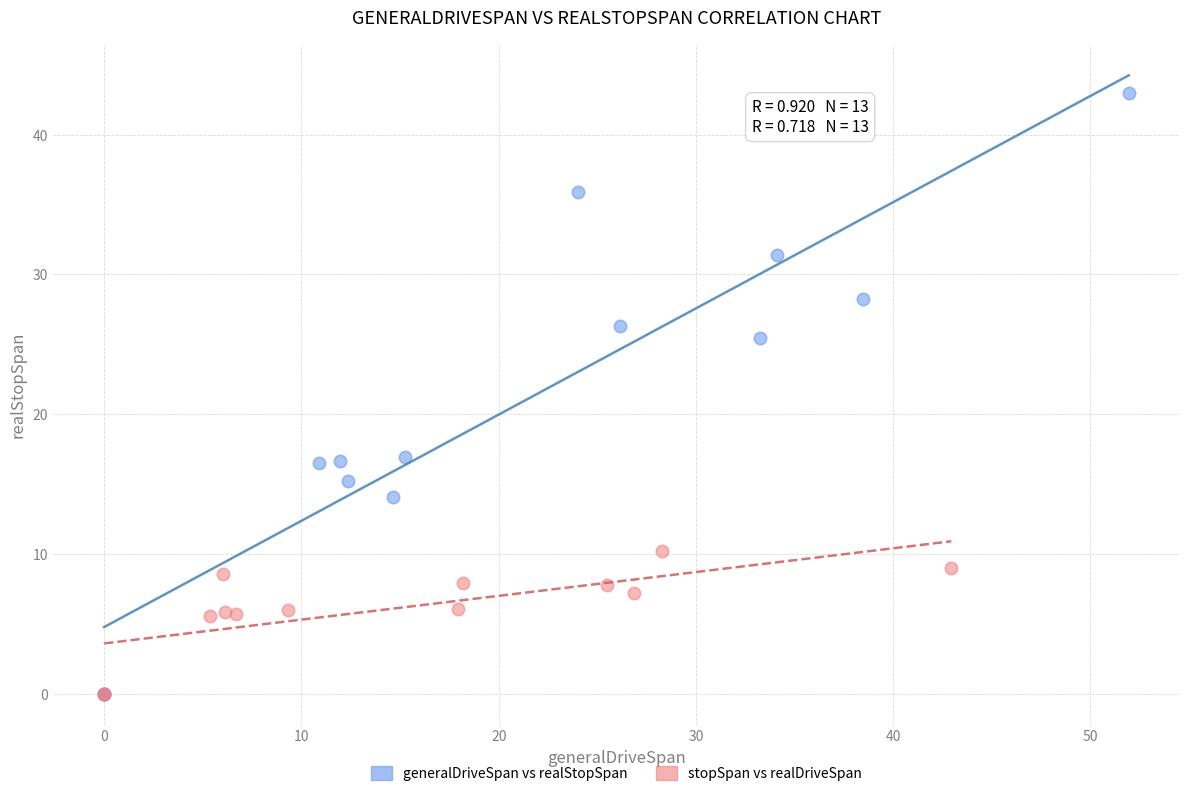

Which series reaches the maximum Y coordinate?

generalDriveSpan vs realStopSpan